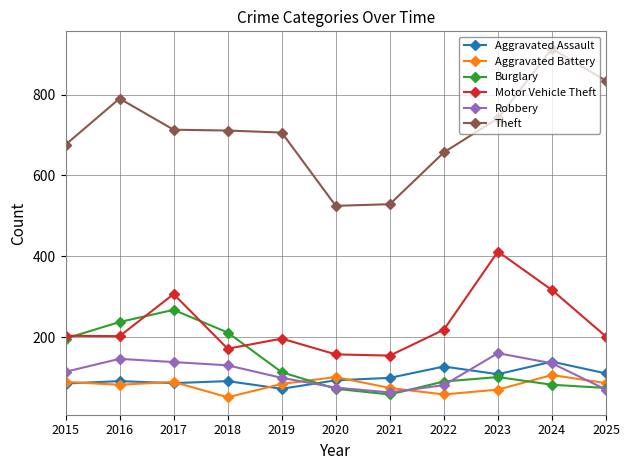

At 2019, list the series in order from smallest to largest.

Aggravated Assault, Aggravated Battery, Robbery, Burglary, Motor Vehicle Theft, Theft